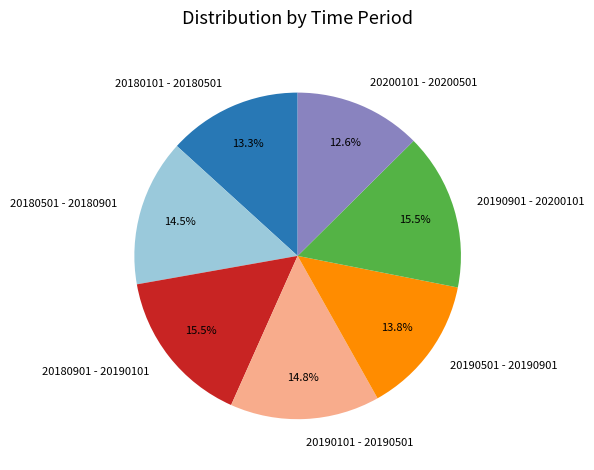

To the nearest percent, what is the difference between the largest and smallest slice percentages?

3%